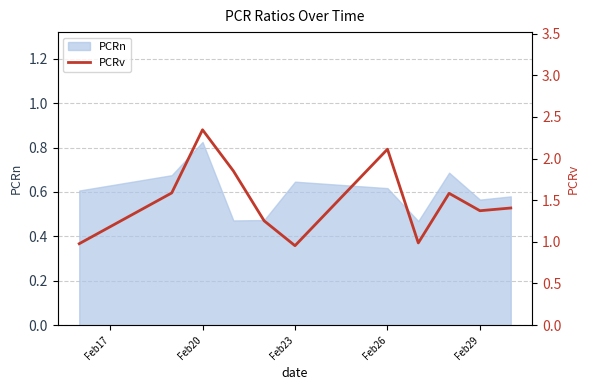

True or false: PCRn has a value of 0.8 at Feb29.

False